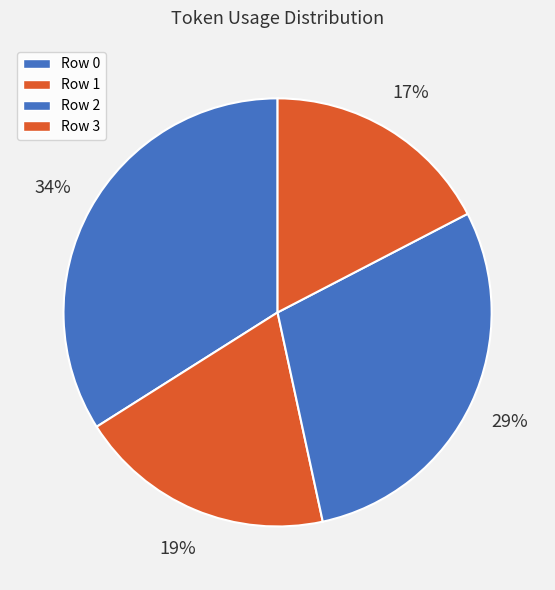

Between Row 1 and Row 3, which is larger?

Row 1